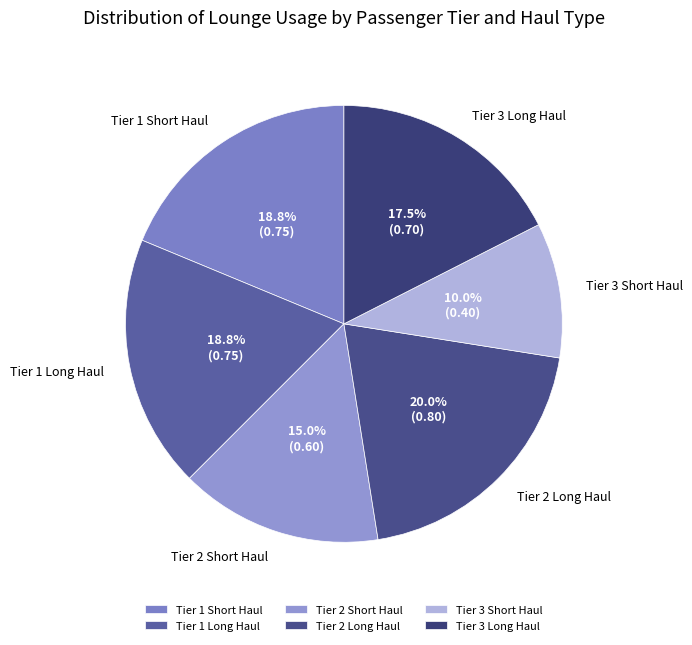

Which slice is the largest?

Tier 2 Long Haul